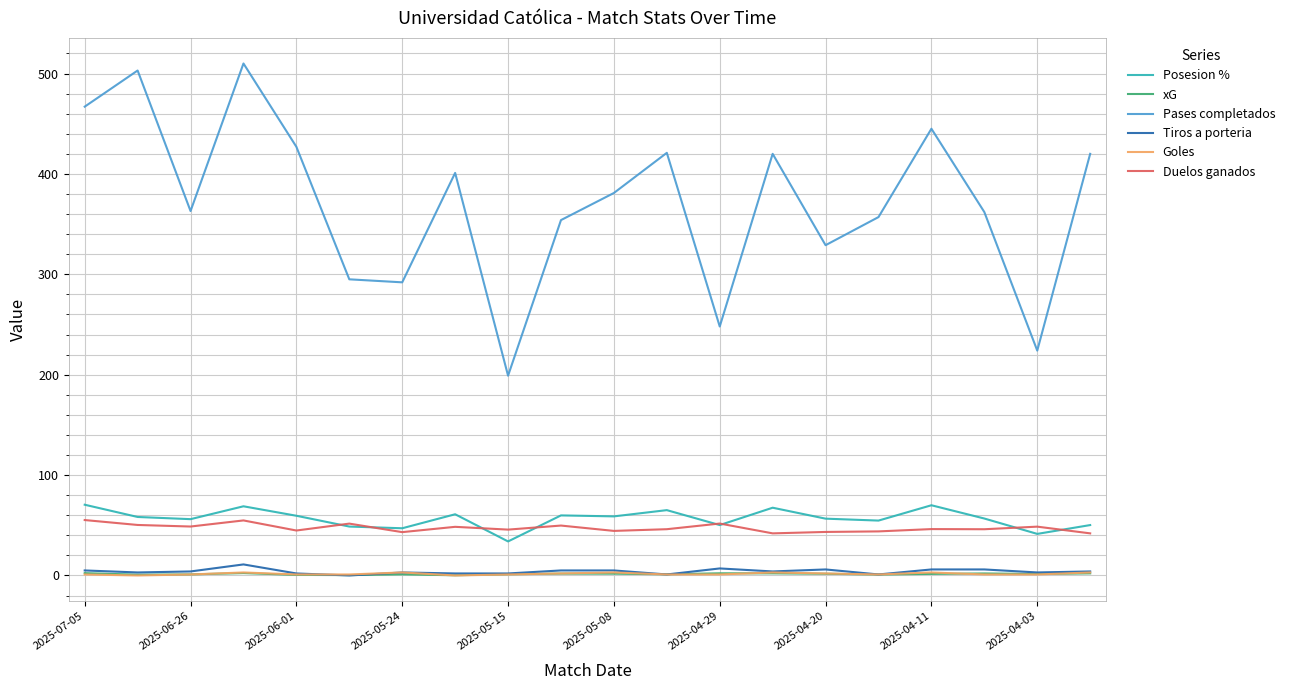

True or false: xG and Posesion % intersect in this chart.

False